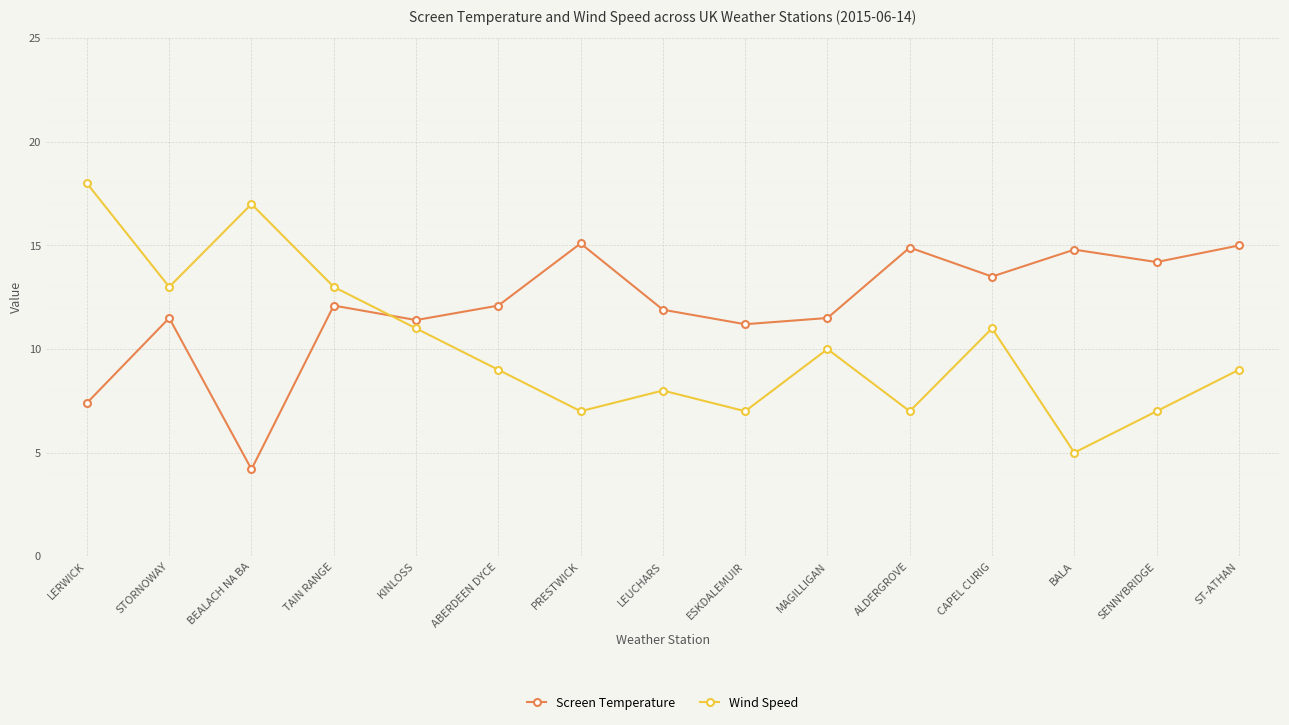

What is the average value of the Wind Speed series?

10.1